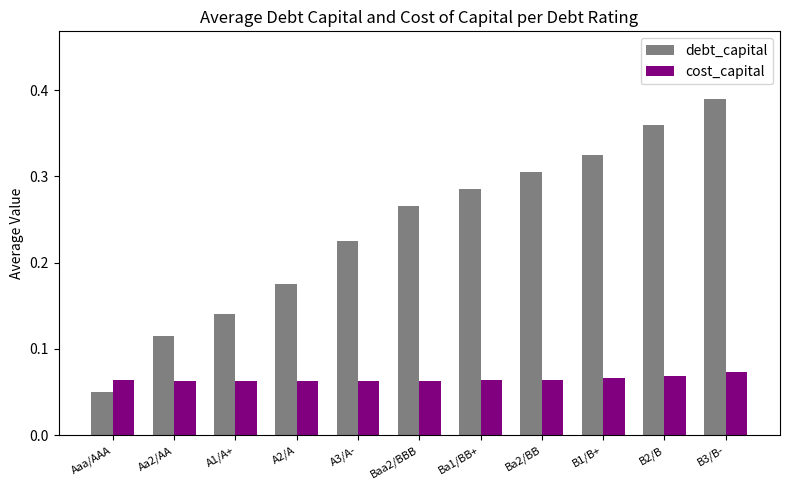

True or false: cost_capital has a value of 0.0 at Ba1/BB+.

False